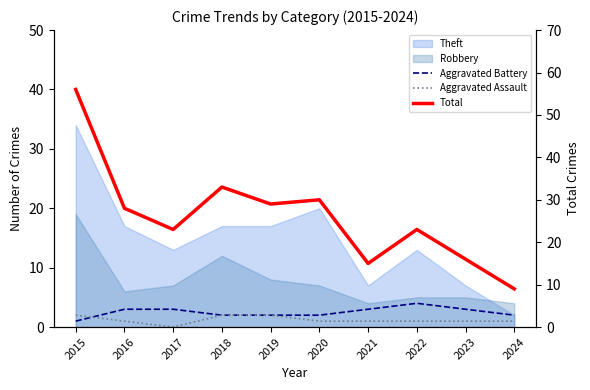

What is the value of the Aggravated Assault point at the 9th from the left?

1